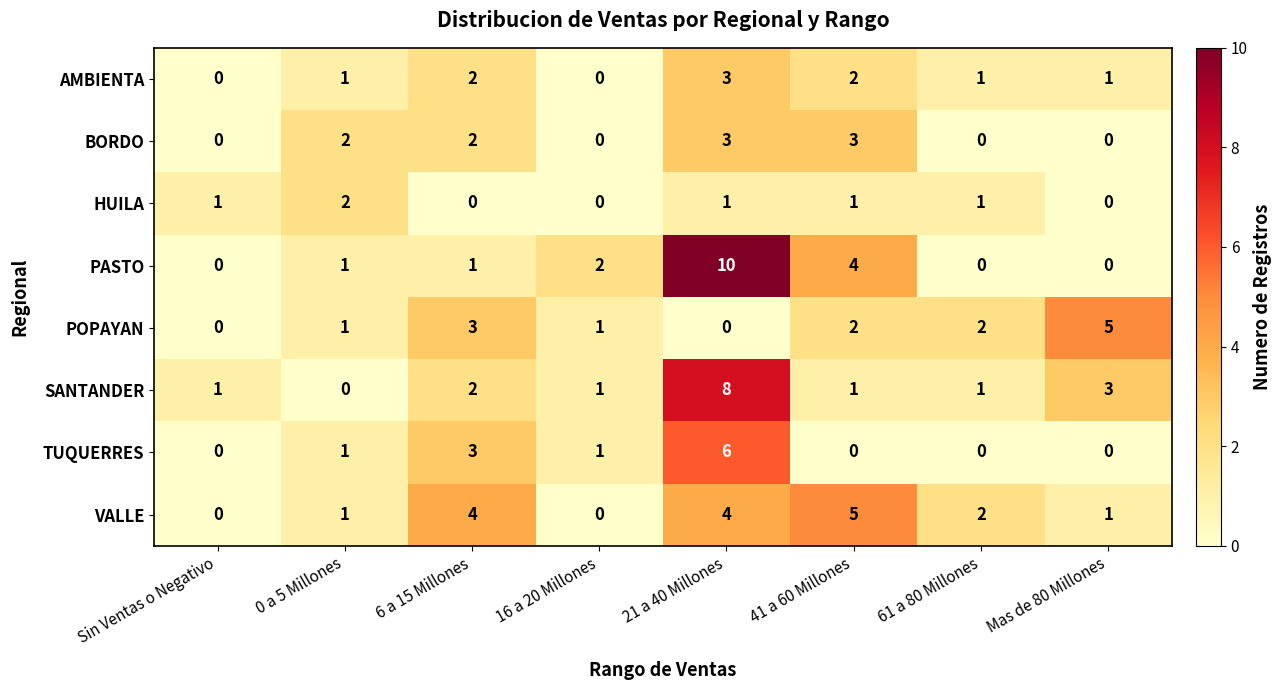

Which series changed the most between 61 a 80 Millones and Mas de 80 Millones?

POPAYAN